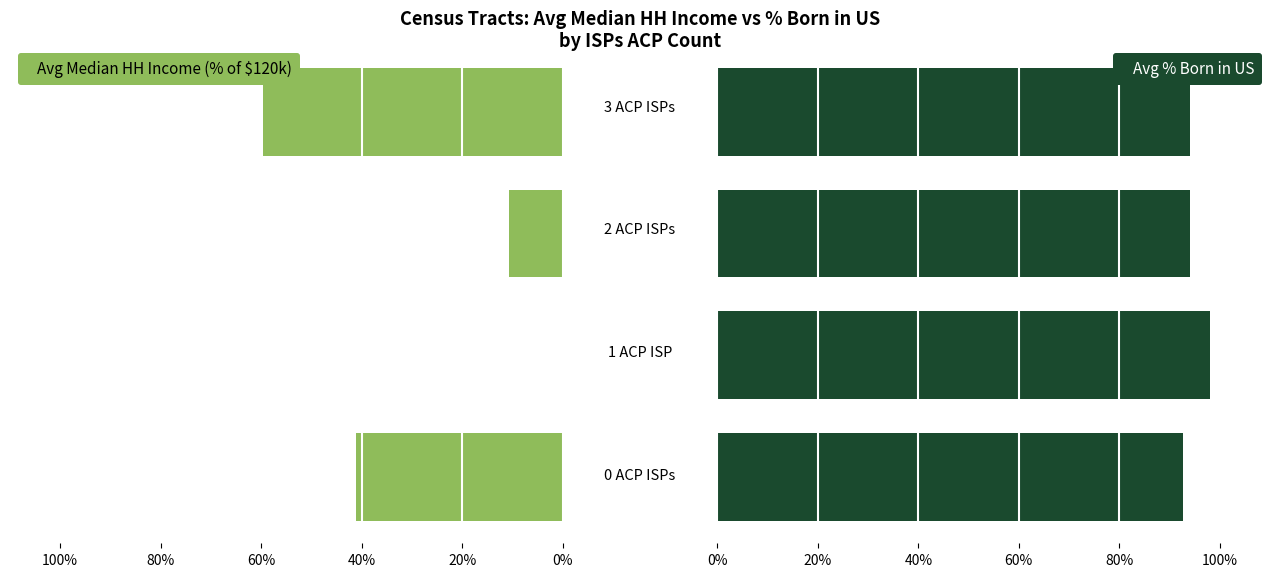

Between 40% and 60%, which series saw the biggest shift?

Avg Median HH Income (% of $120k)